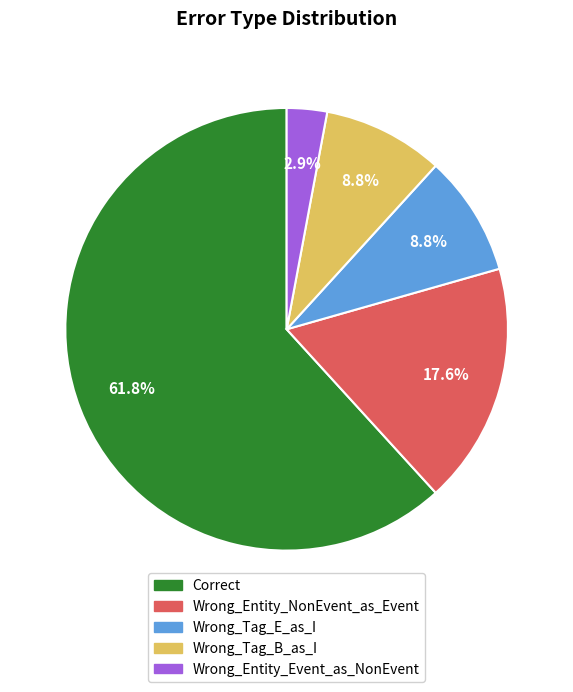

What is the largest slice in the pie chart?

Correct